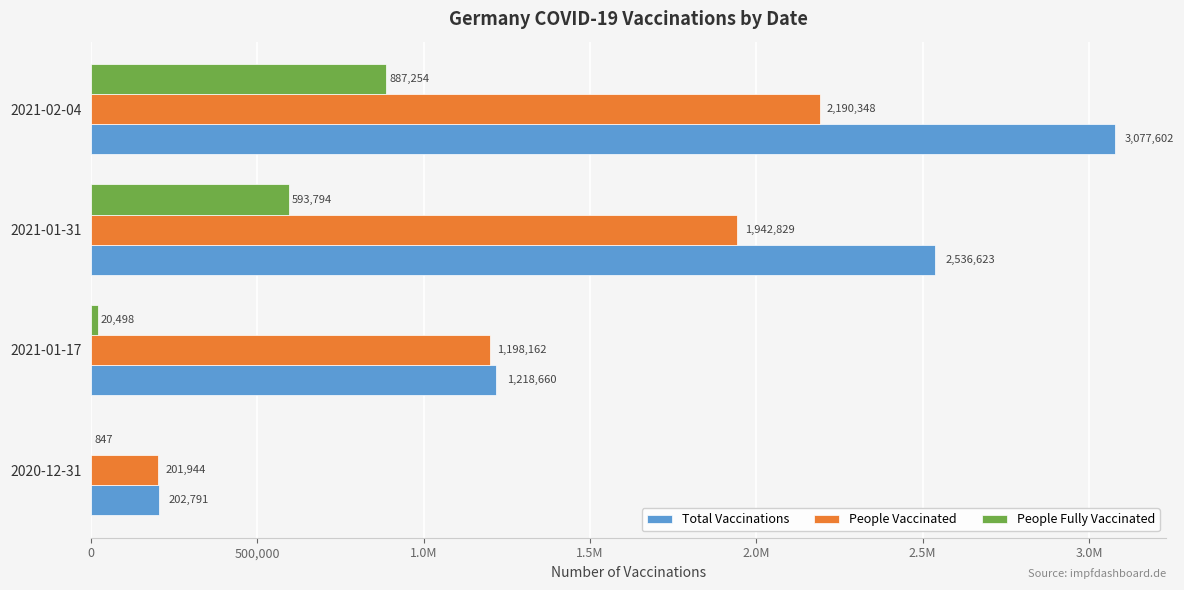

What are all the series names shown in the legend?

Total Vaccinations, People Vaccinated, People Fully Vaccinated